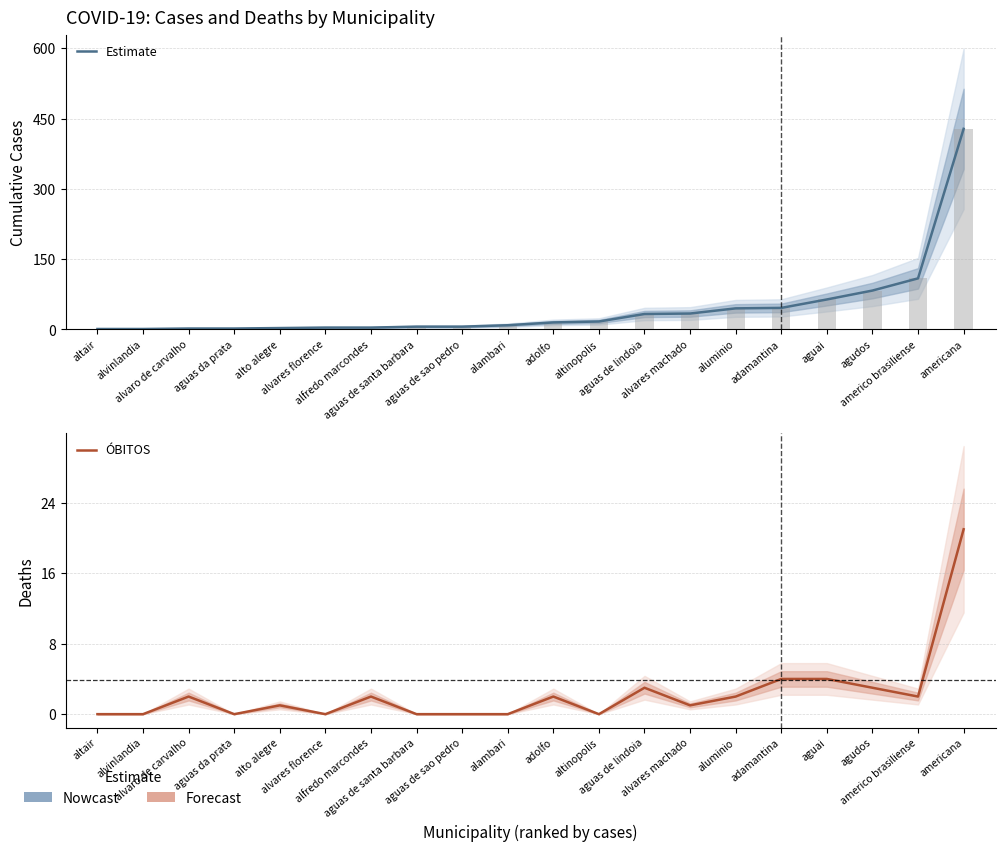

At which label does ÓBITOS reach its peak?

americana